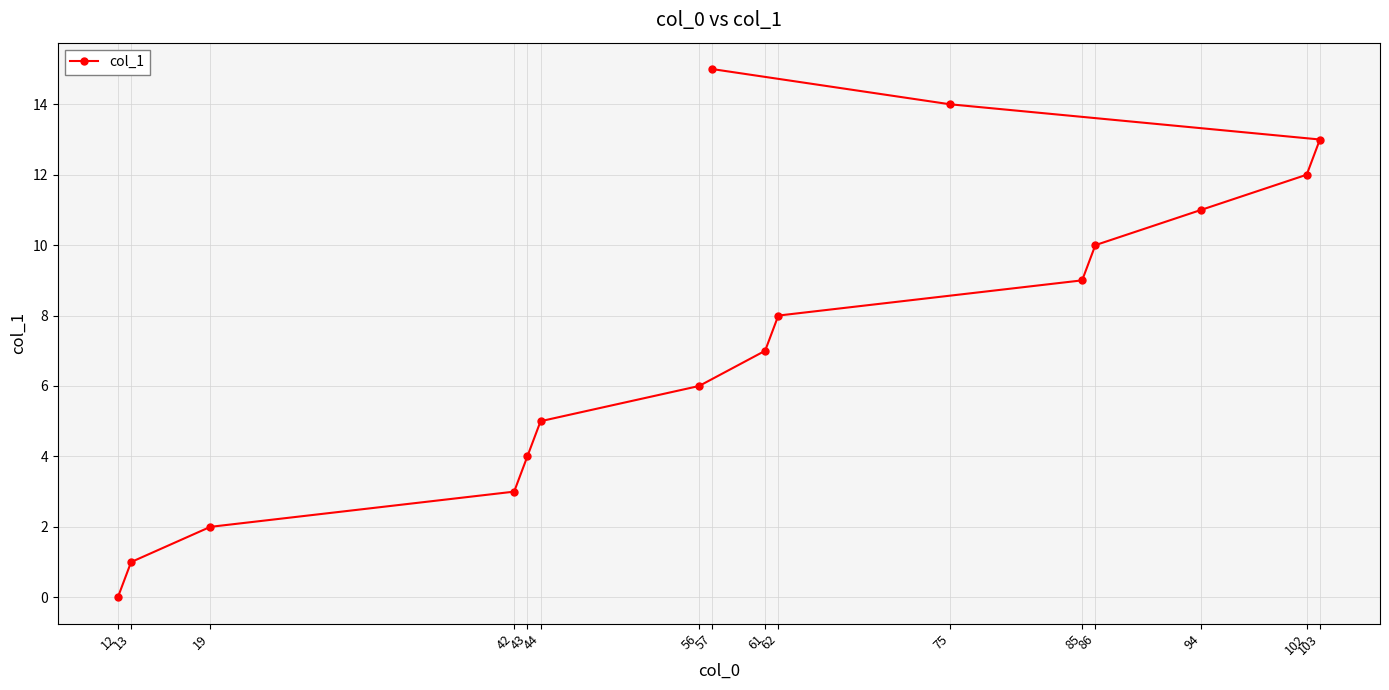

List the labels in order of value, largest first.

57, 75, 103, 102, 94, 86, 85, 62, 61, 56, 44, 43, 42, 19, 13, 12